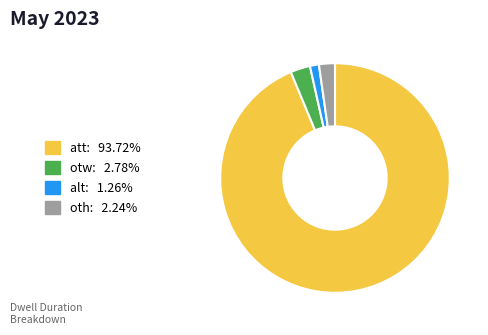

Rank the categories by value from lowest to highest.

alt, oth, otw, att